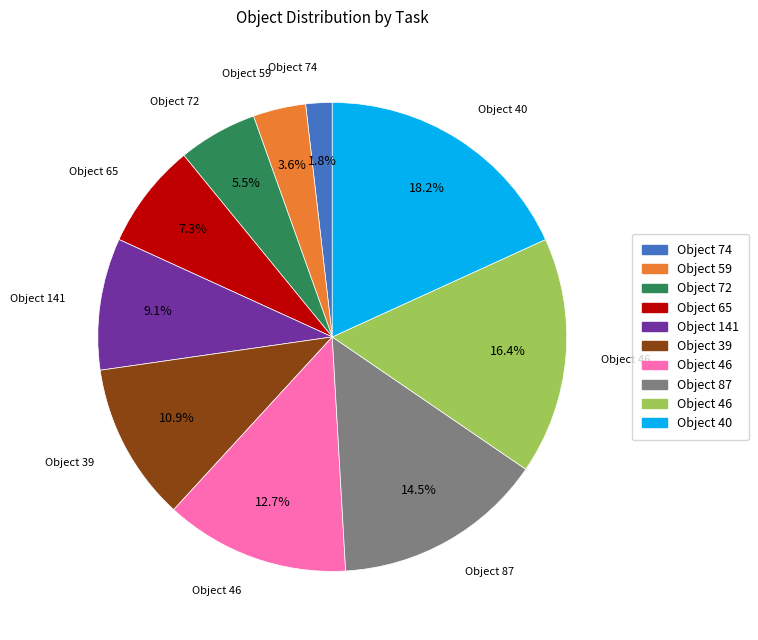

Is there a majority slice in this chart?

No